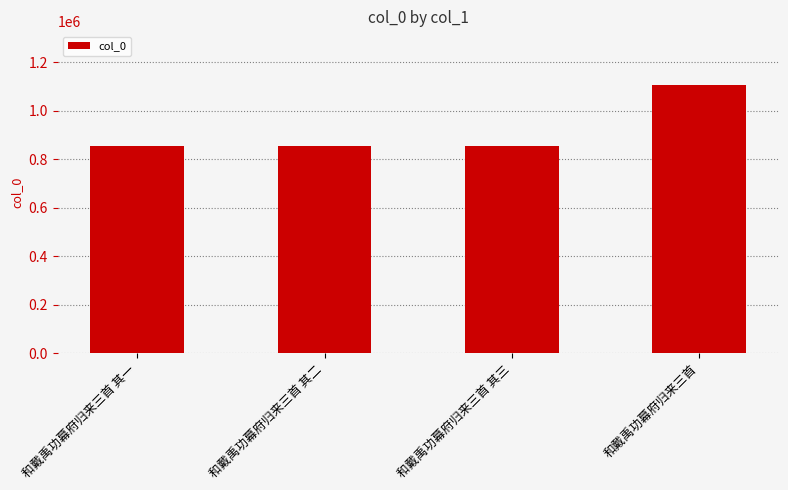

How many bars are there in total?

4